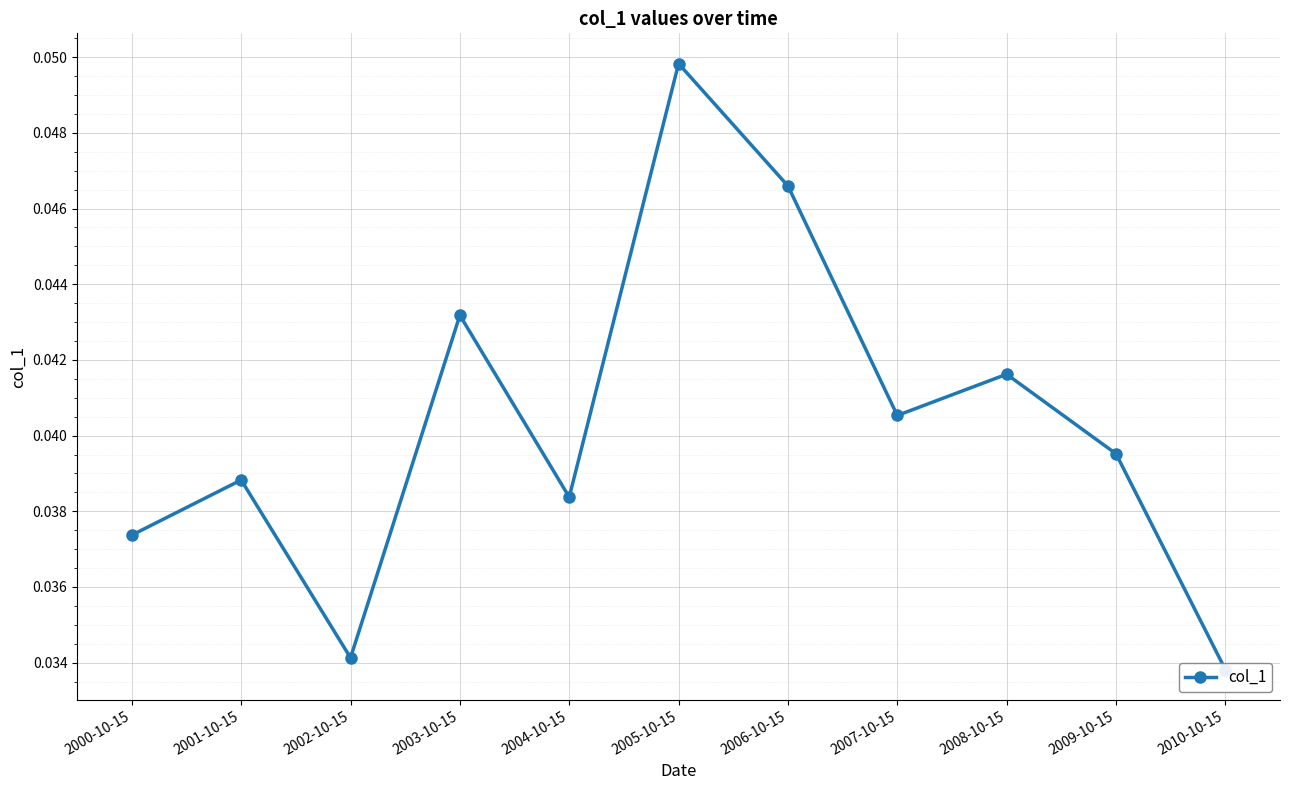

How many lines are shown in the chart?

1